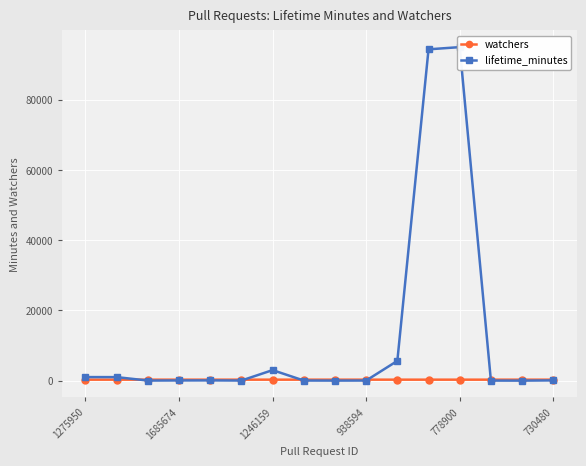

What is the spread (max minus min) of values at 11?

94037